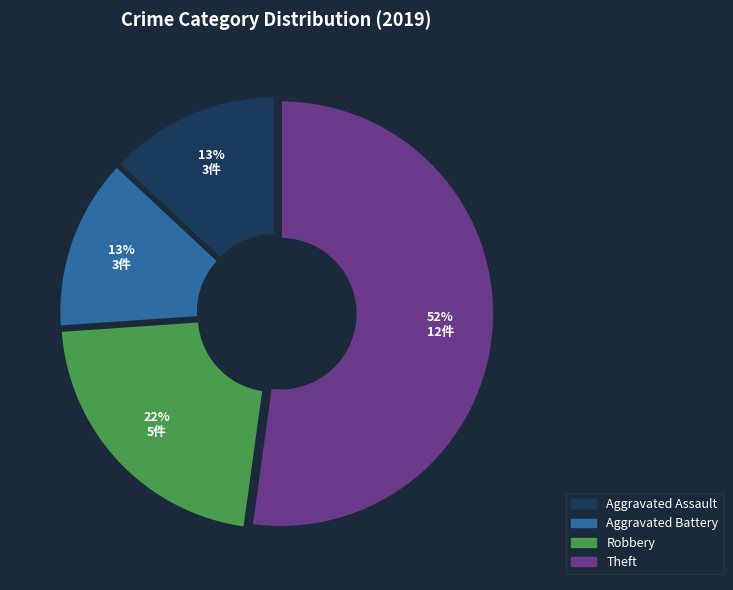

What is the ratio of the value at Aggravated Battery to the value at Aggravated Assault?

1.0